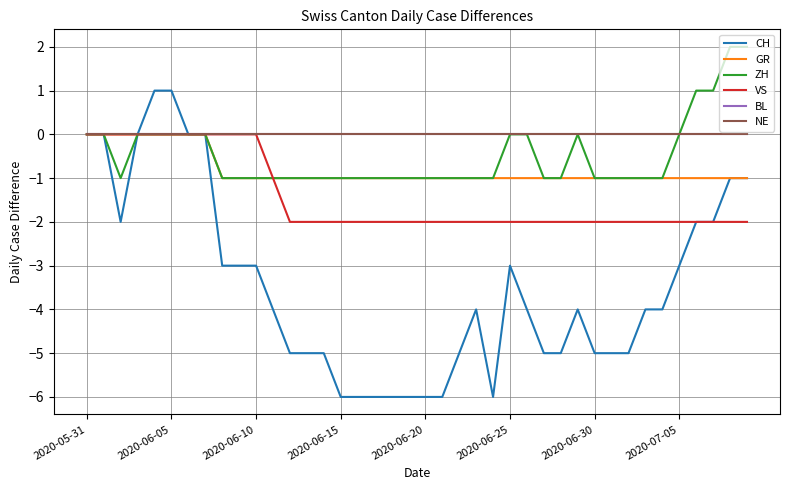

True or false: NE and BL intersect in this chart.

False